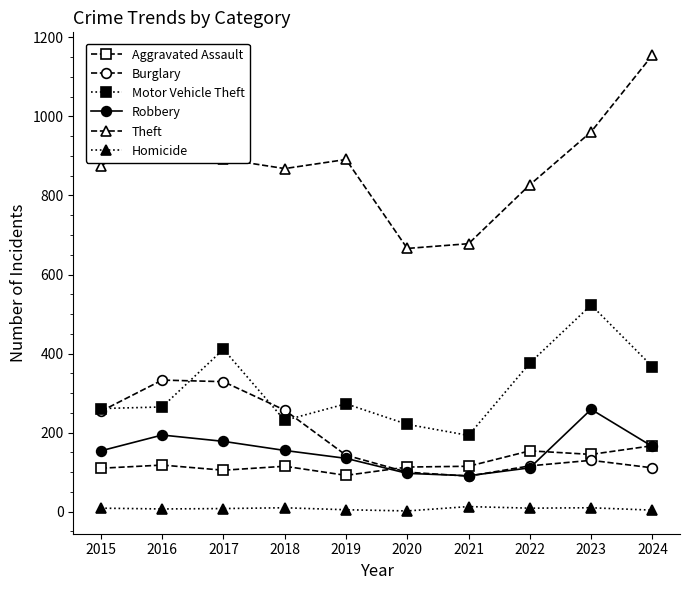

What is the difference between the Robbery values at 2016 and 2024?

29